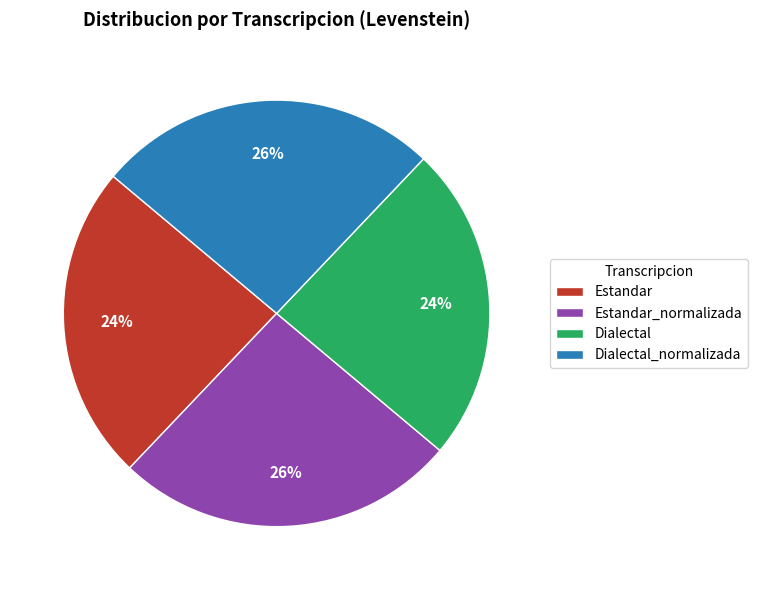

How many slices are in this pie chart?

4